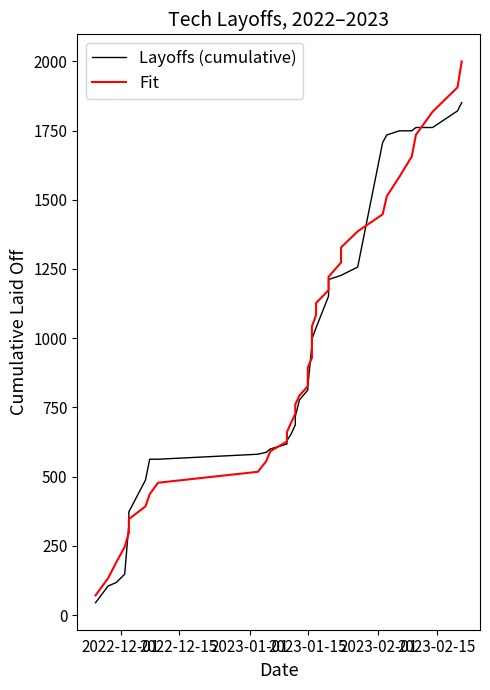

Reading right to left, extract all data points from this chart.

Layoffs (cumulative): 1851.0	1821.0	1761.0	1761.0	1749.0	1749.0	1734.0	1707.0	1257.0	1227.0	1227.0	1212.0	1152.0	1038.0	1038.0	997.0	997.0	997.0	975.0	825.0	825.0	813.0	777.0	717.0	687.0	654.0	630.0	618.0	600.0	588.0	581.0	563.0	563.0	488.0	373.0	328.0	148.0	118.0	105.0	45.0
Fit: 1999.7	1906.2	1817.9	1734.6	1656.2	1582.4	1512.9	1447.5	1385.9	1328.0	1273.4	1221.9	1173.4	1127.4	1083.9	1042.5	1003.1	965.3	929.0	893.9	859.7	826.3	793.3	760.6	727.8	694.8	661.3	627.1	591.9	555.5	517.6	478.0	436.5	392.9	346.8	298.0	246.3	191.5	133.3	71.5